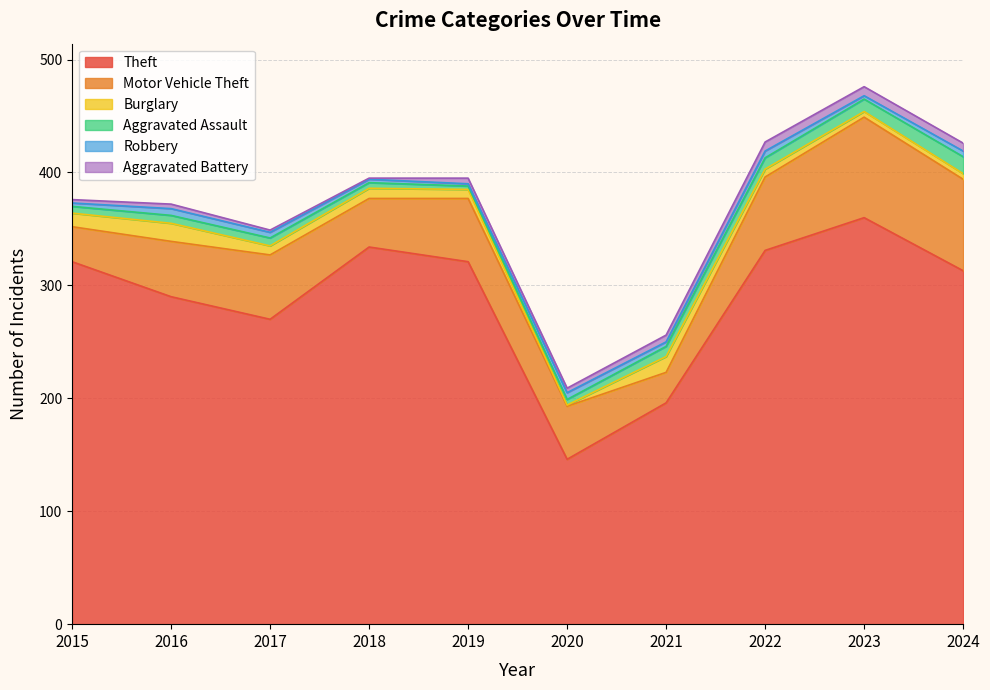

Which series has the widest spread of values?

Theft